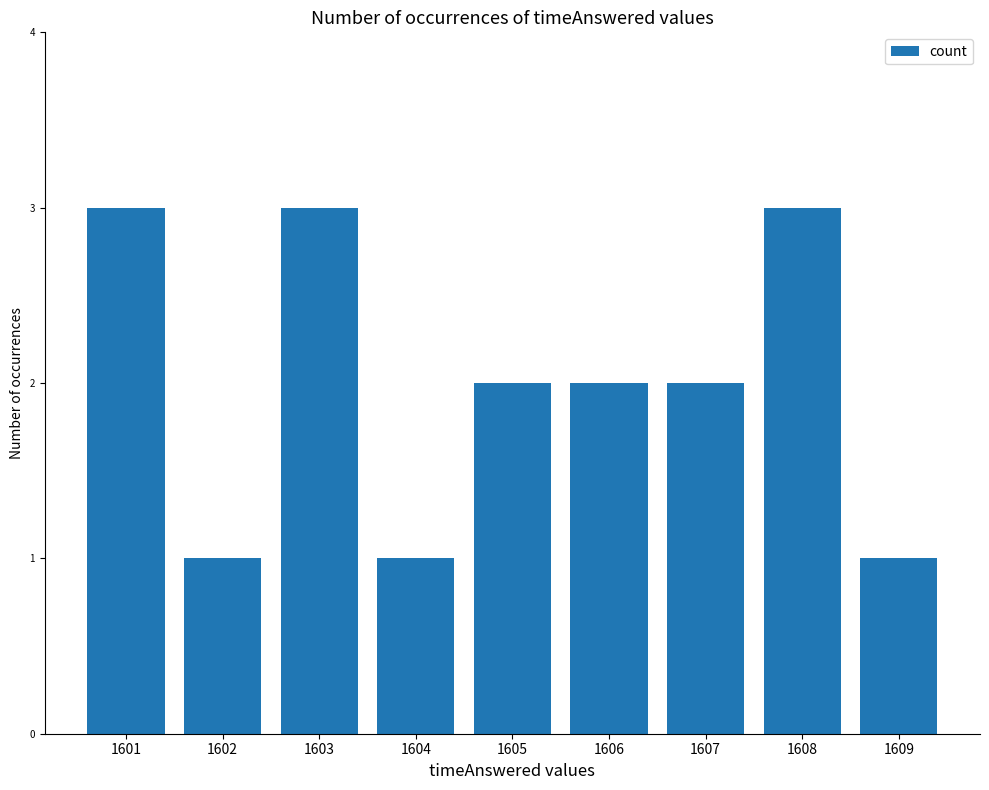

What is the greatest value displayed?

3